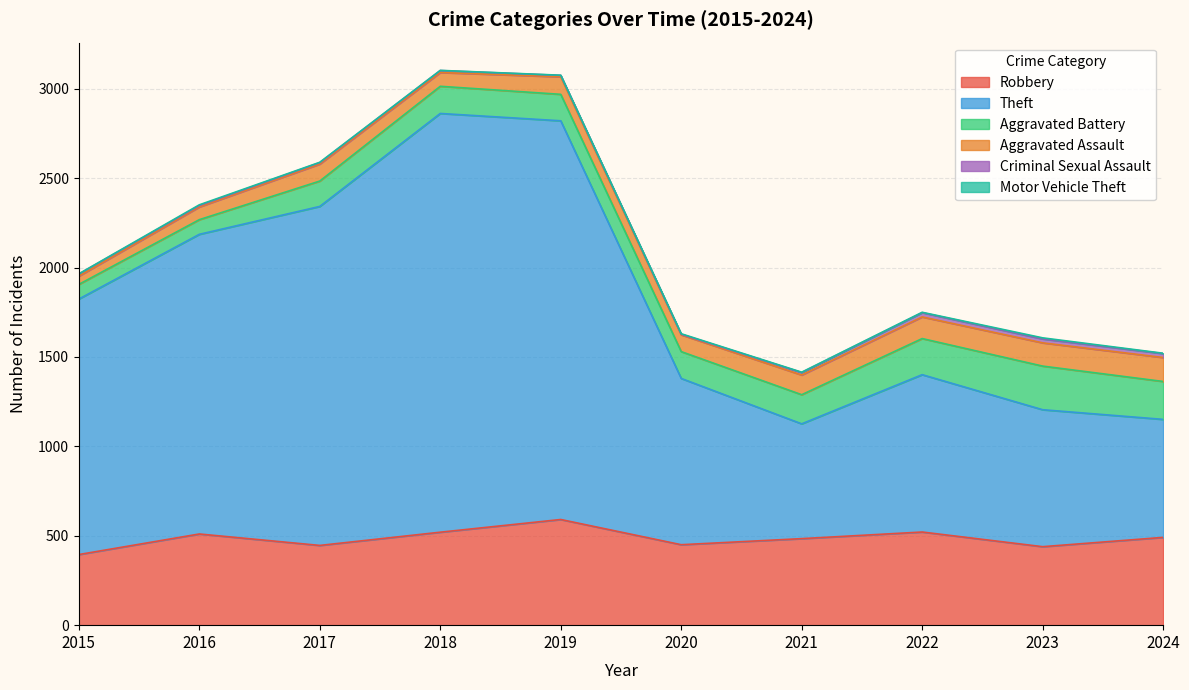

How many lines are shown in the chart?

6